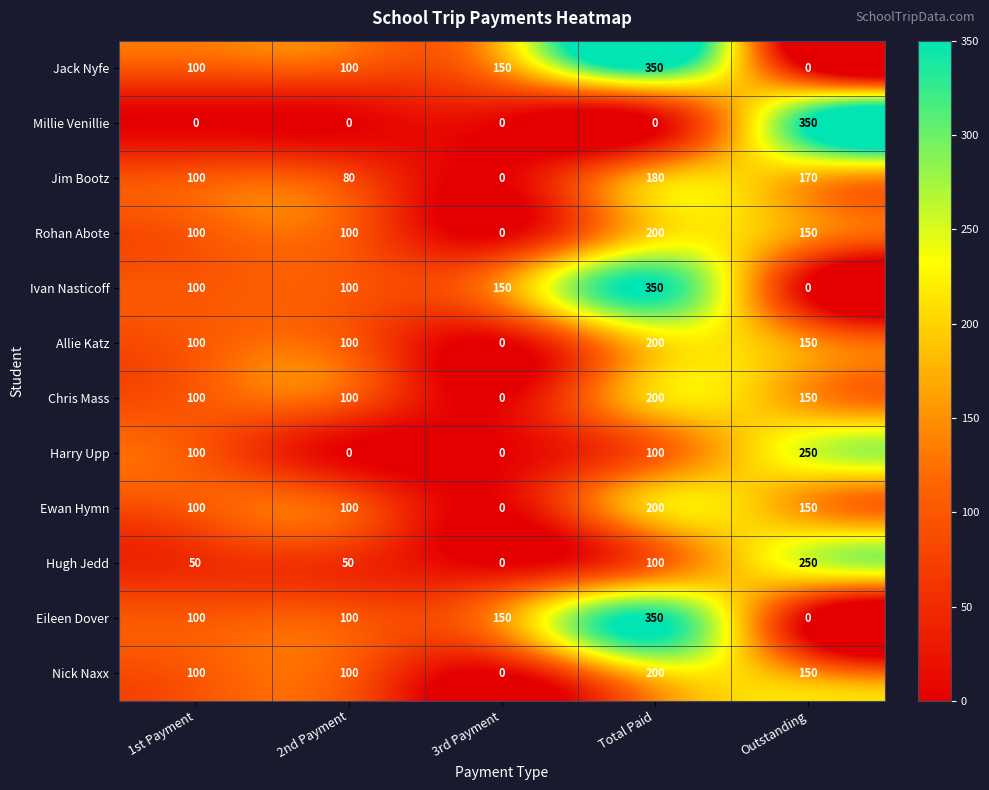

What is the difference between the maximum and second lowest values in the Jim Bootz series?

100